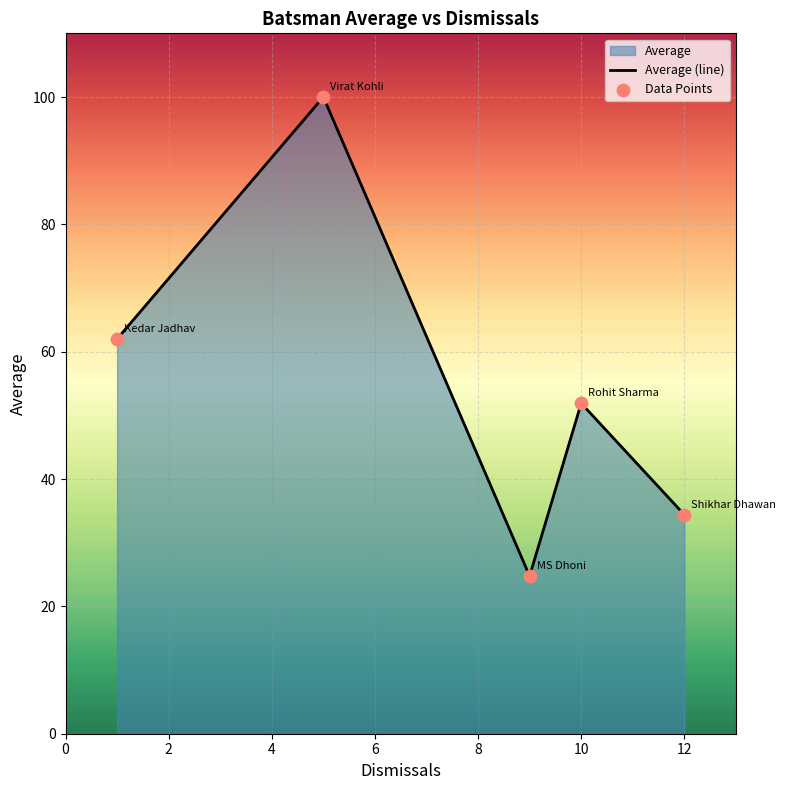

Which series has the largest Y range (max minus min)?

Average (line)